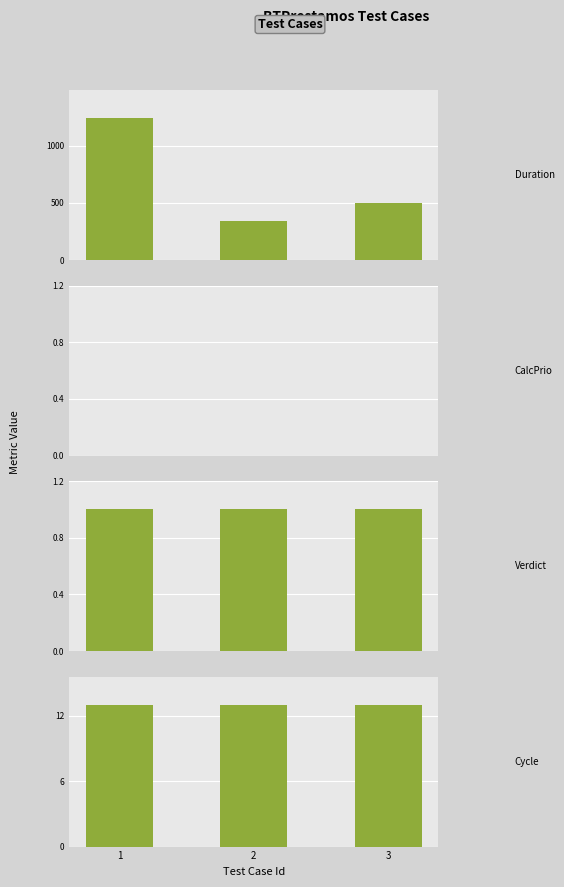

What is the maximum value for Cycle?

13